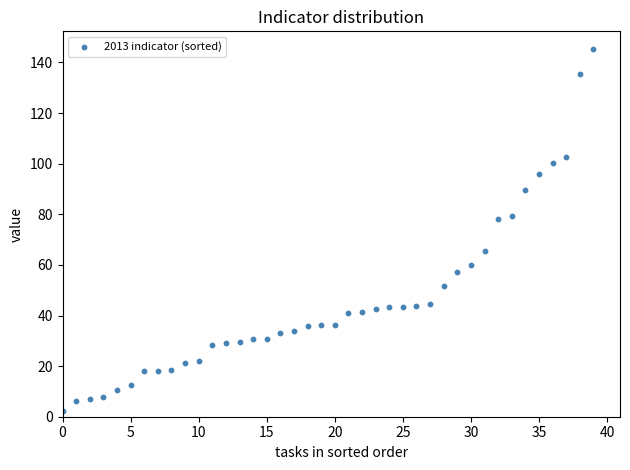

What is the range of Y values (max minus min)?

142.9